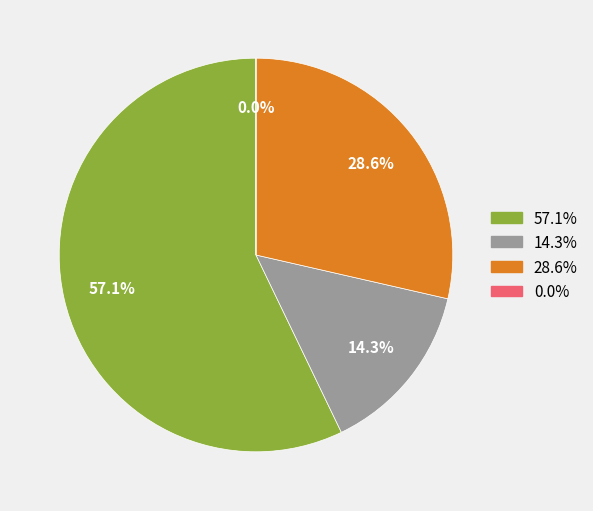

Which slice is the largest?

57.1%